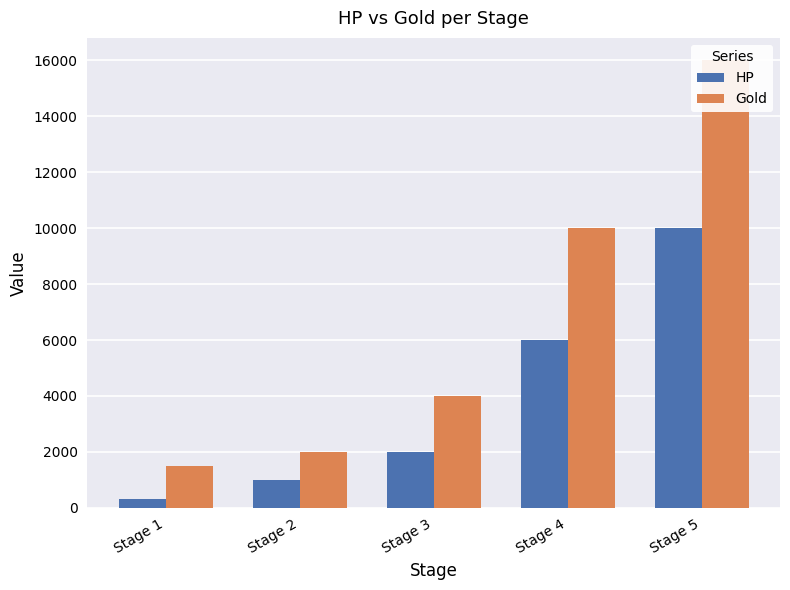

How many categories are shown in the chart?

5